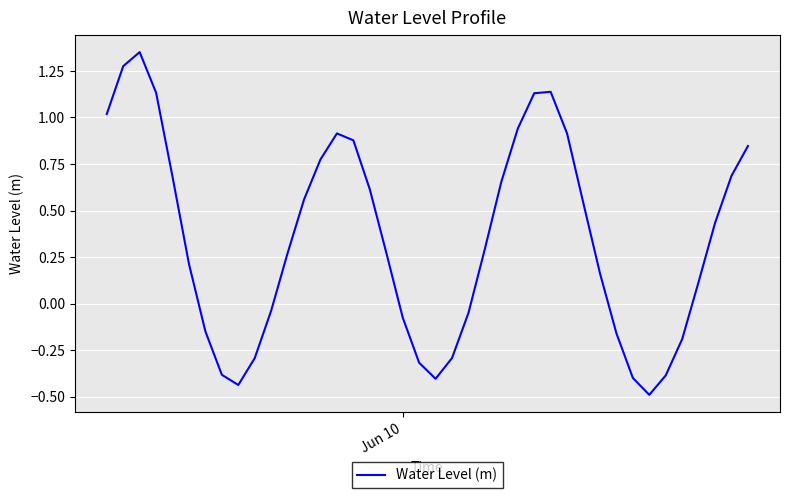

What is the minimum value shown in the chart?

-0.5